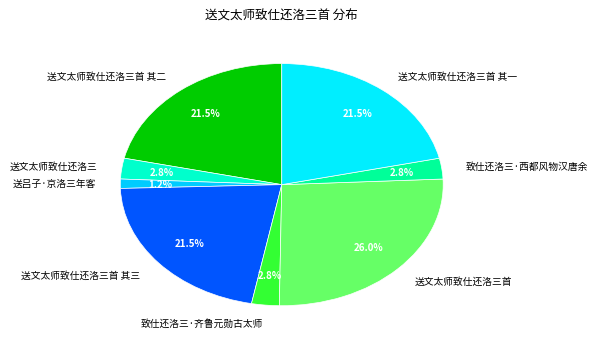

What percentage is the 送文太师致仕还洛三 slice, to the nearest percent?

3%